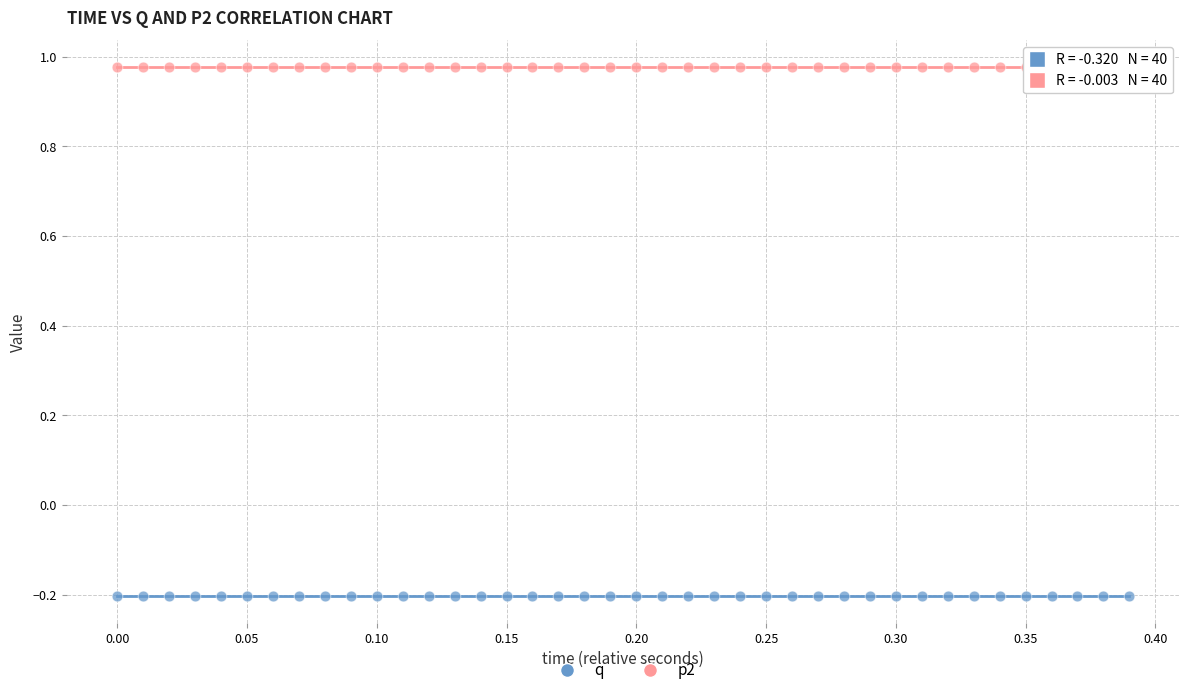

Across all data points, what is the range of X values (max minus min)?

0.4